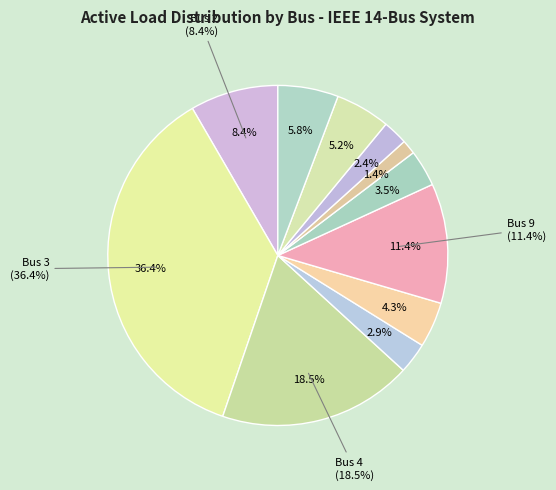

Which category has the biggest portion of the pie?

Bus 3